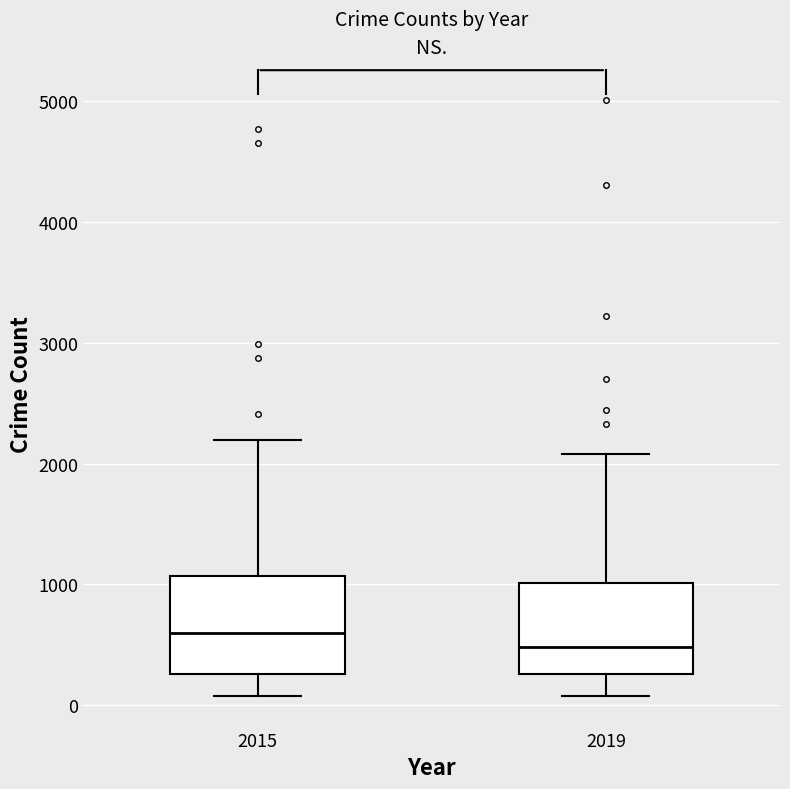

Reading left to right, transcribe this box plot: for each box, give where its median line is, the range the box spans, and where its two whiskers end, as read against the y-axis. The values are not printed on the chart, so give them approximately, as read against the axis.

2015: median 600, box 300 to 1100, whiskers 100 to 2200
2019: median 500, box 300 to 1000, whiskers 100 to 2100